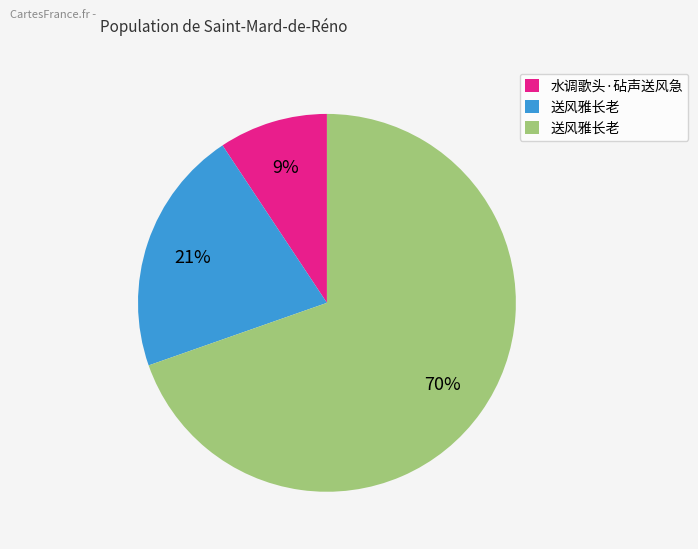

To the nearest percent, what is the average slice percentage?

33%